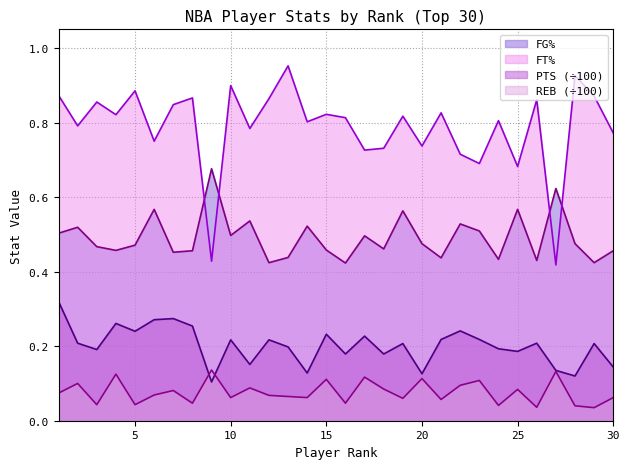

How many data points does each series have?

30